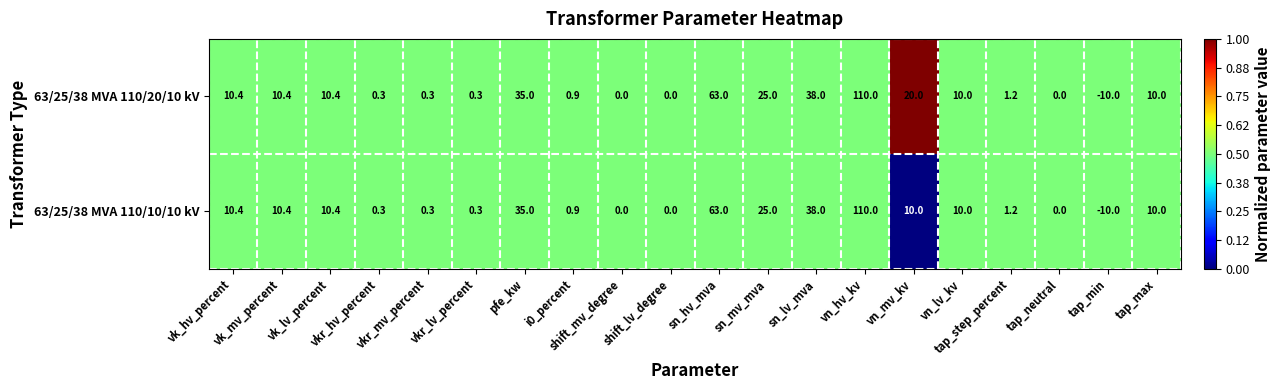

What is the total value across all series at vn_lv_kv?

20.0